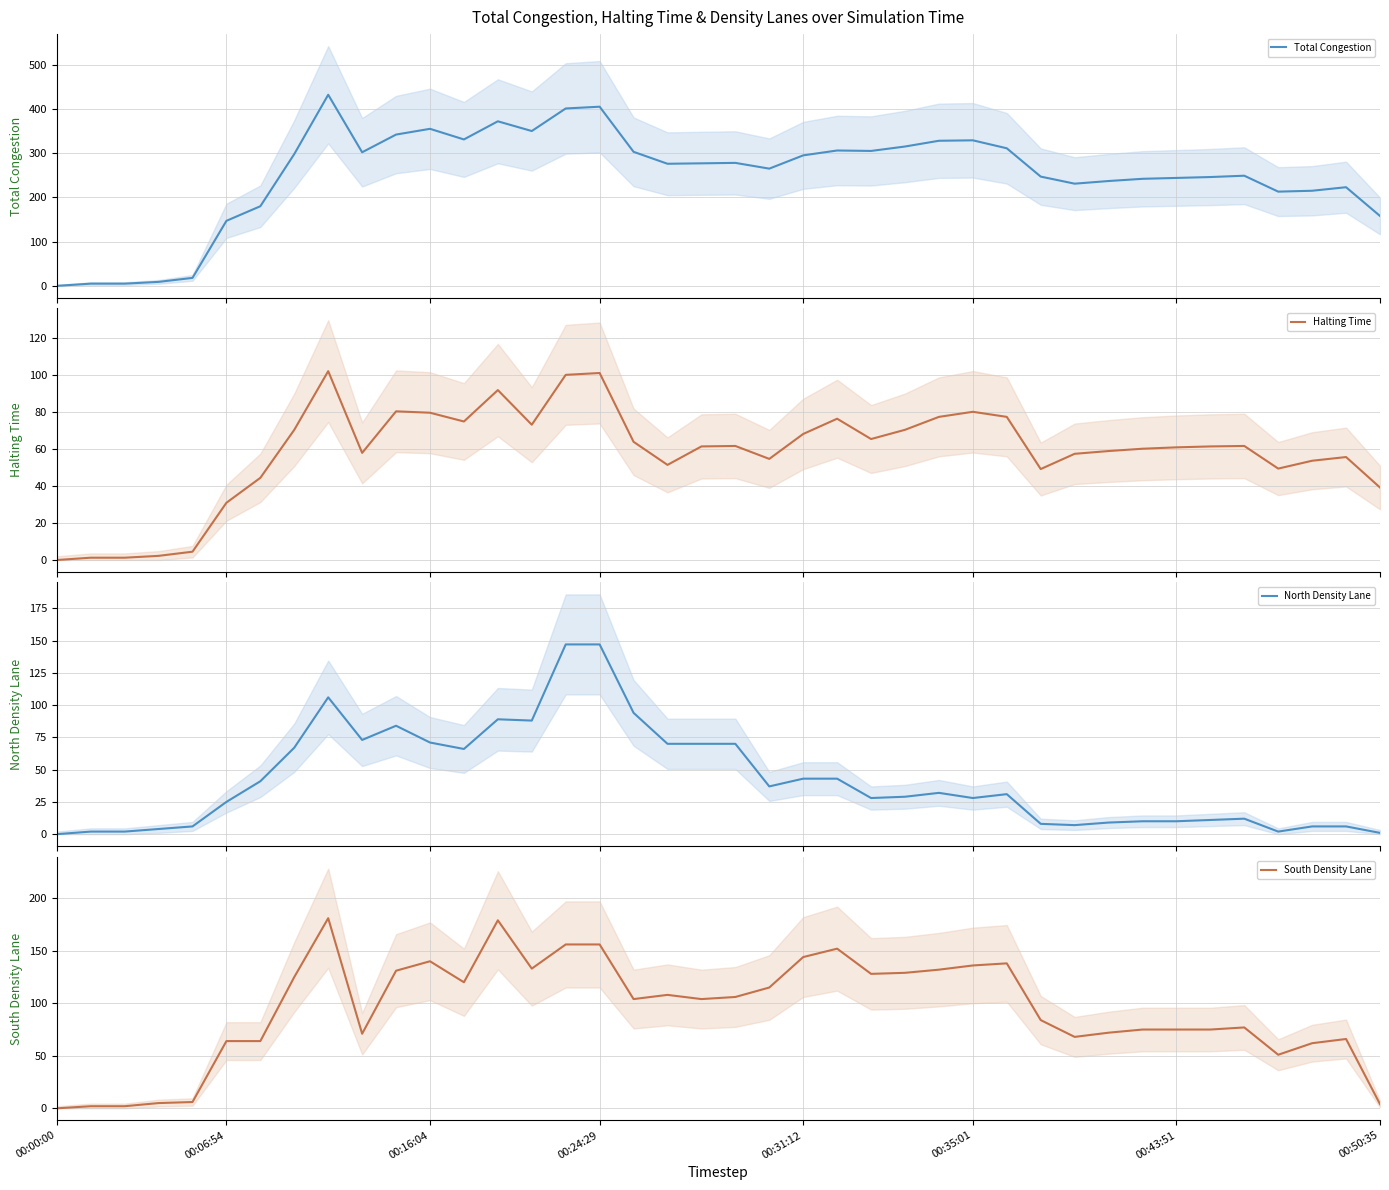

What value does the Halting Time series have at 38?

55.8